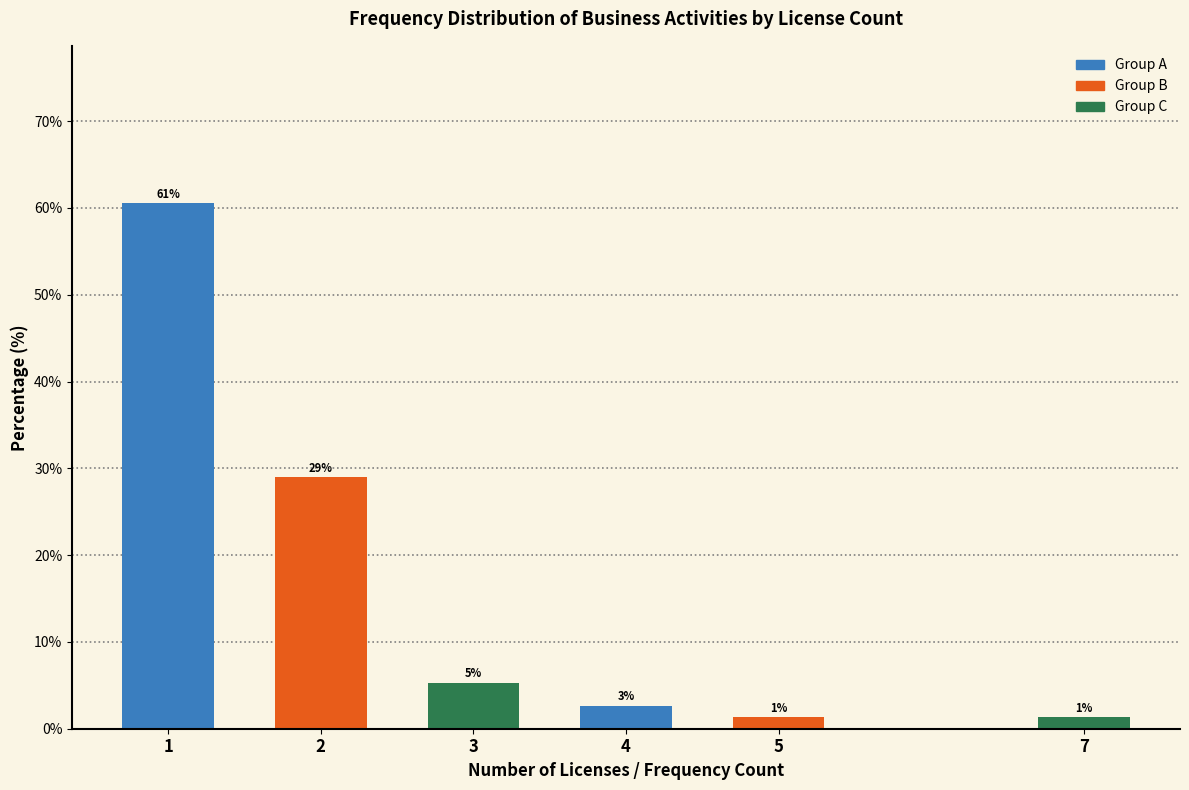

How many bars are there in total?

6